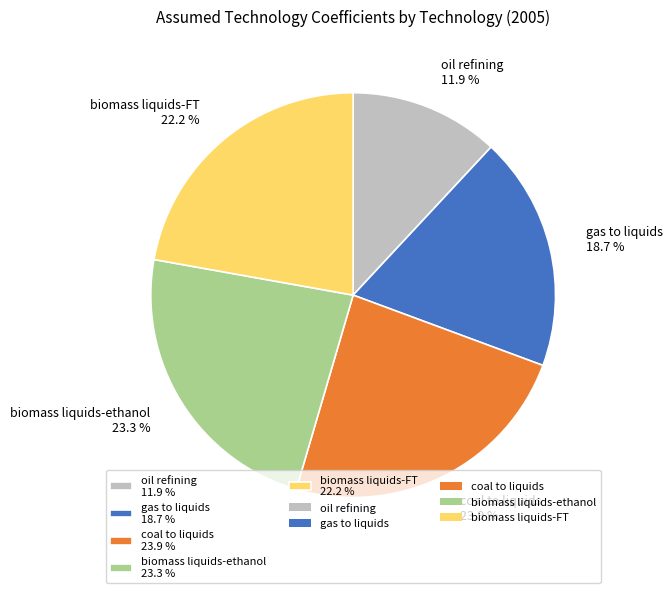

To the nearest percent, what is the average slice percentage?

20%